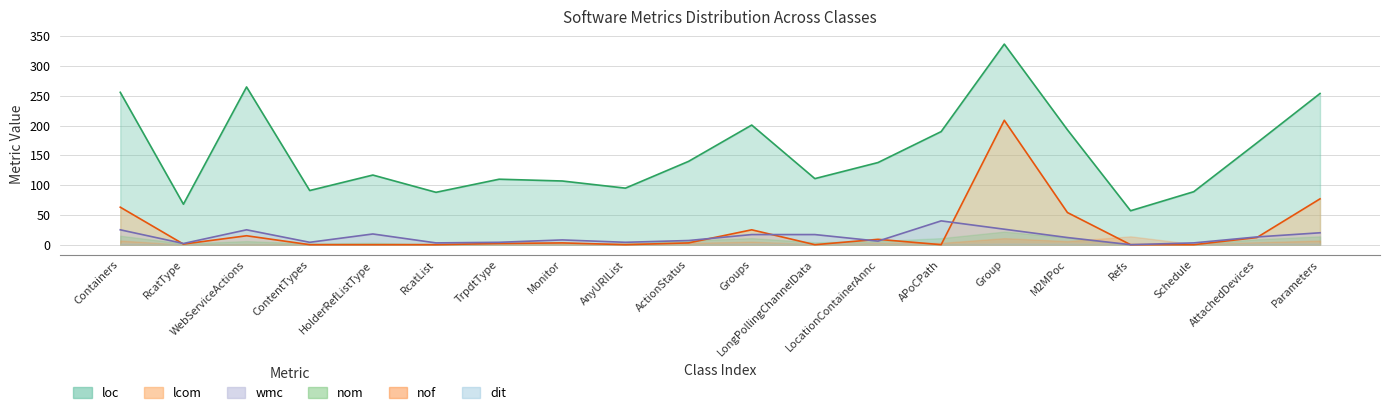

Between Monitor and ContentTypes, which is larger?

Monitor